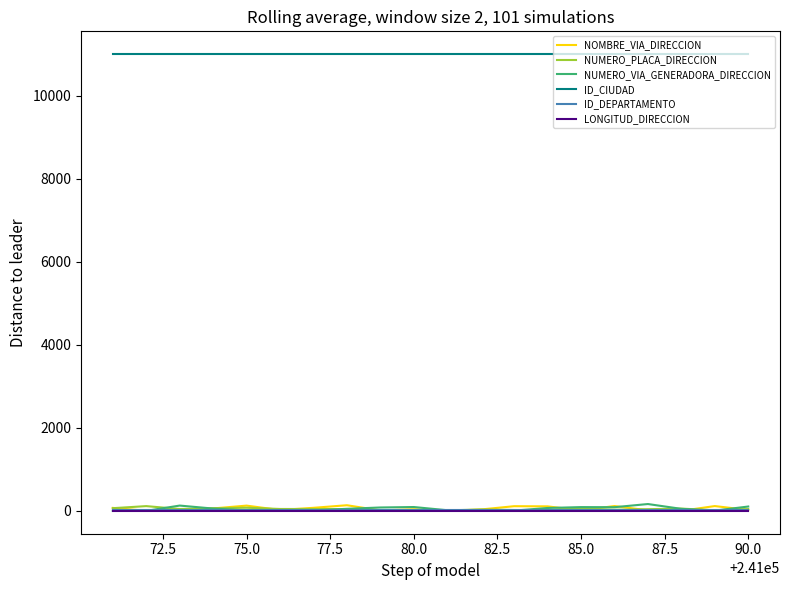

True or false: ID_CIUDAD and ID_DEPARTAMENTO intersect in this chart.

False